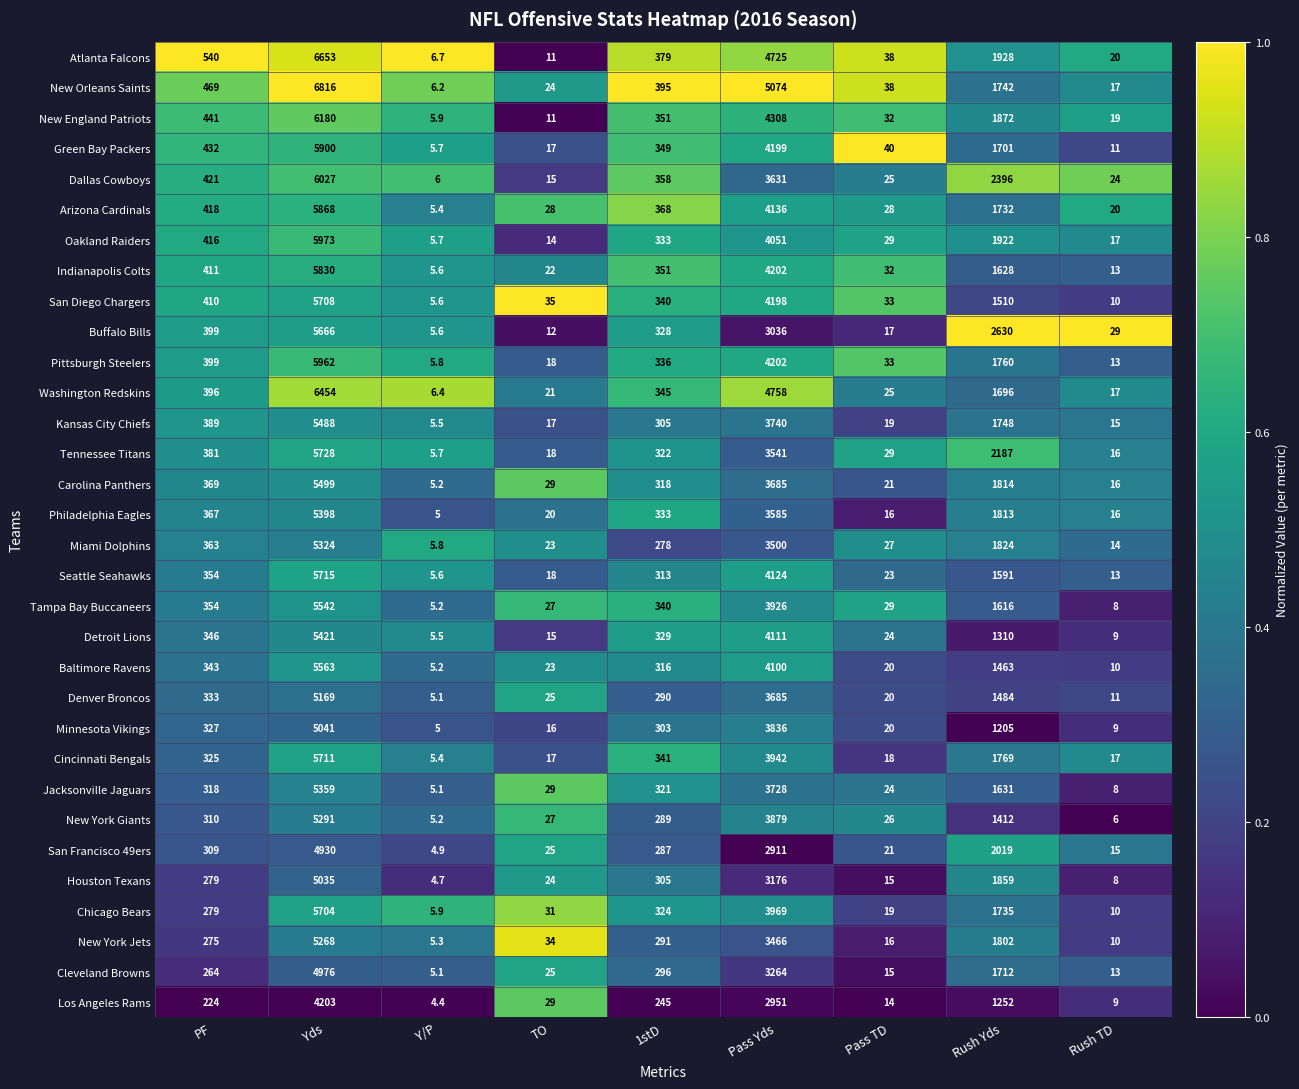

What is the approximate value of New England Patriots at Rush Yds?

1872.0